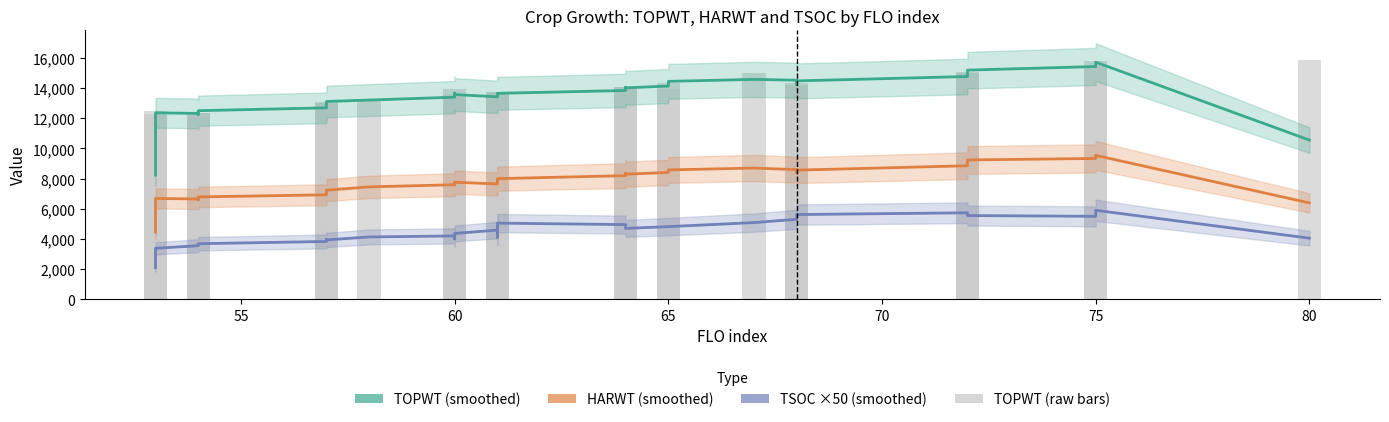

What is the value of the TOPWT (smoothed) bar at the 24th from the left?

13515.0